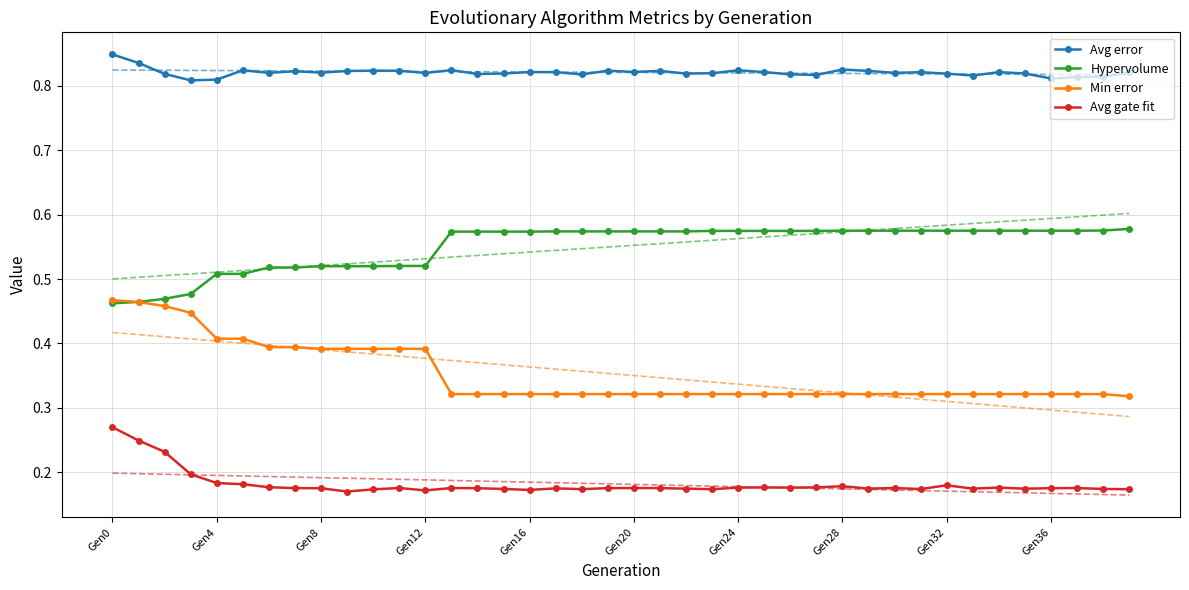

The Avg error series shows 0.4 at 34. True or false?

False